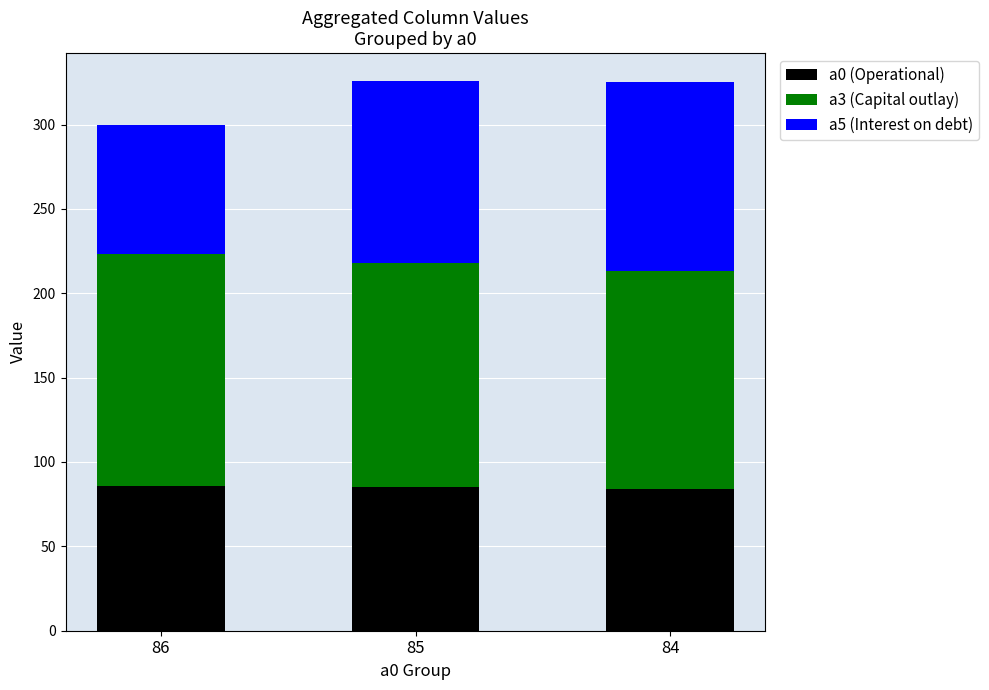

The a0 (Operational) series shows 84 at 84. True or false?

True